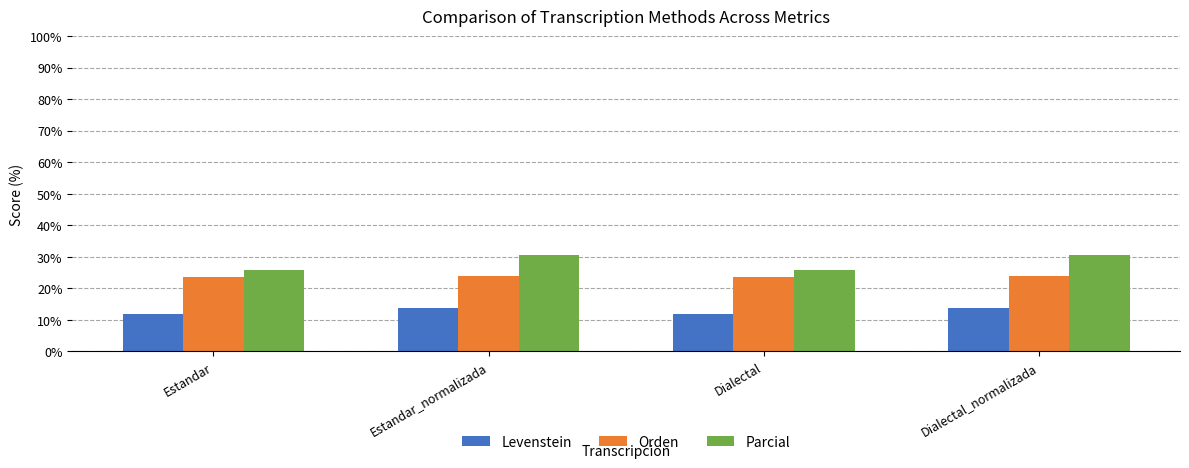

Does the chart contain stacked bars?

No